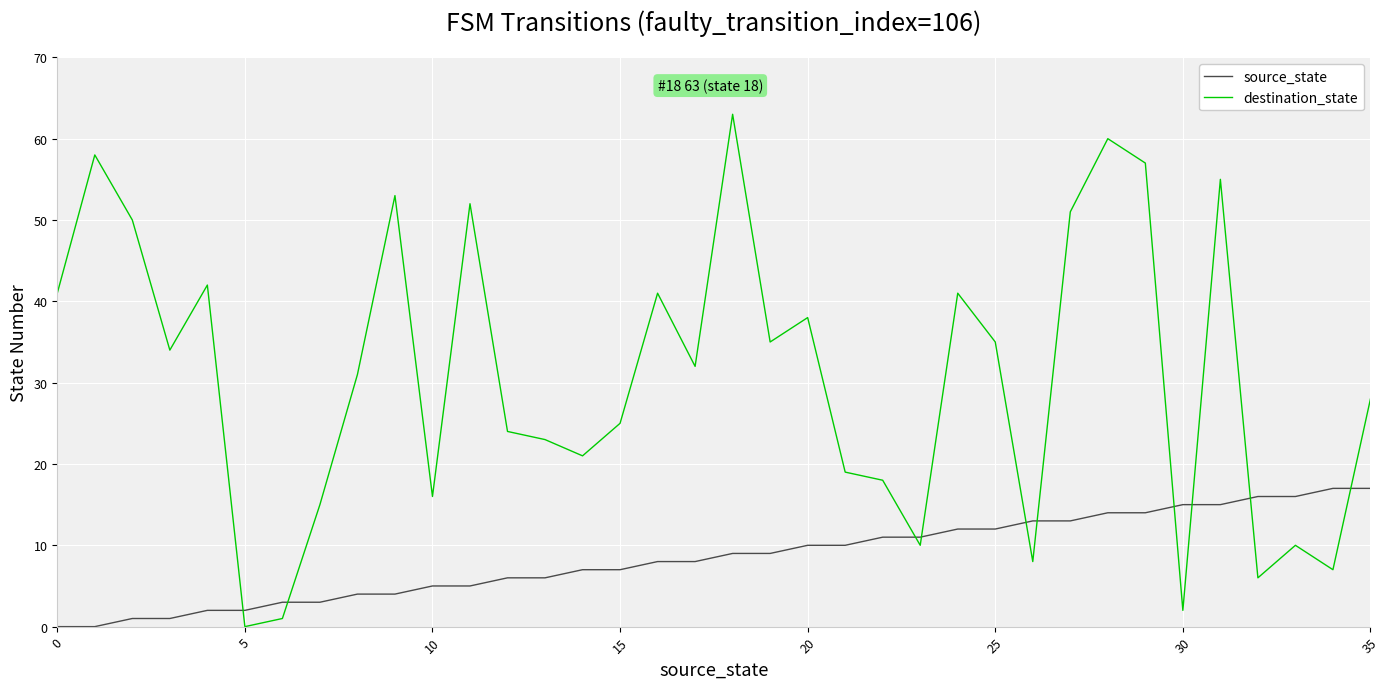

Does the chart have visible grid lines?

Yes